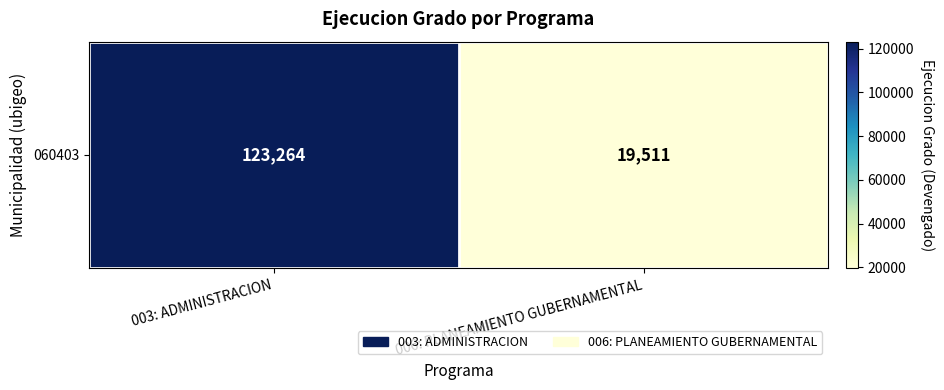

Count the number of categories in the chart.

2